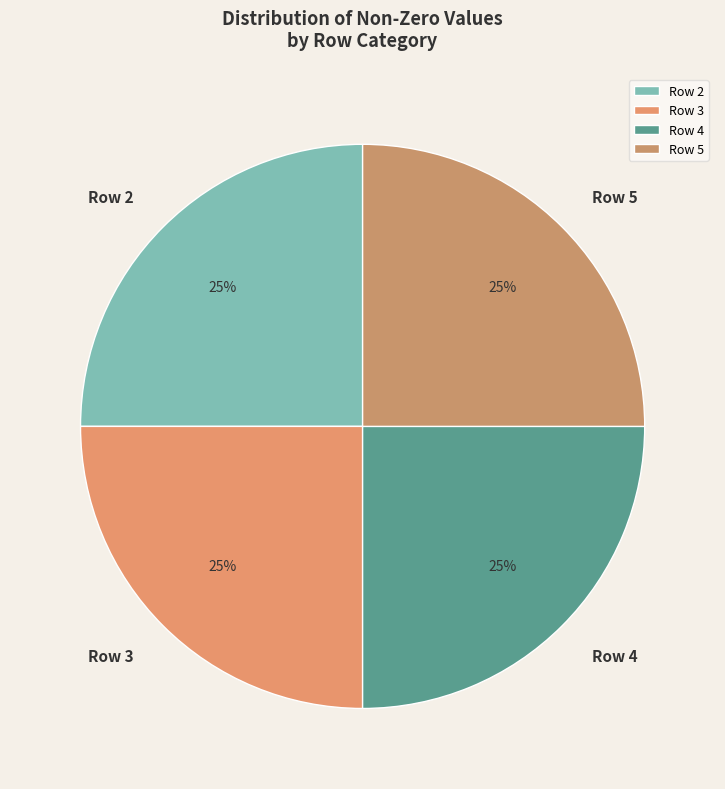

Is Row 3 the majority of the pie?

No